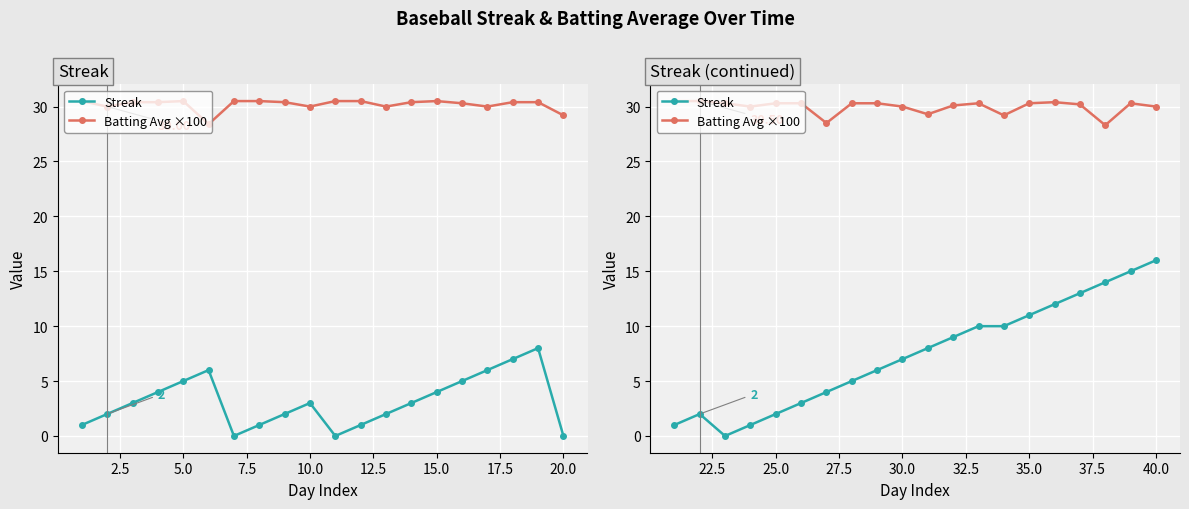

What are all the series names shown in the legend?

Streak, Batting Avg ×100